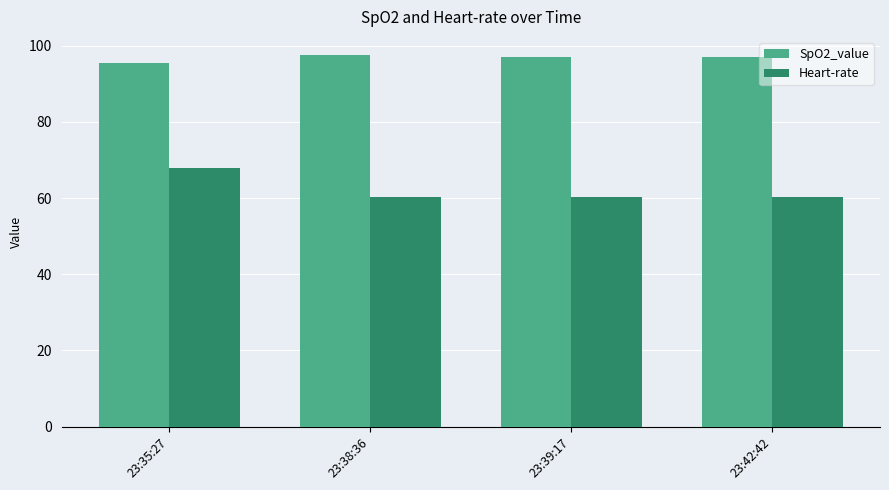

Which series has the largest total across all categories?

SpO2_value